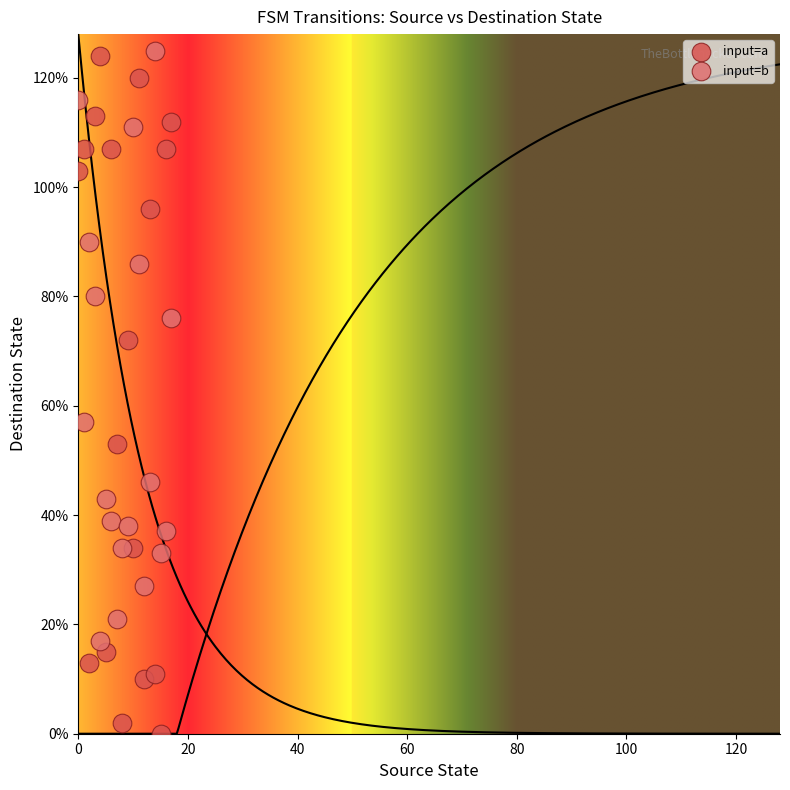

Which series reaches the minimum Y coordinate?

input=a